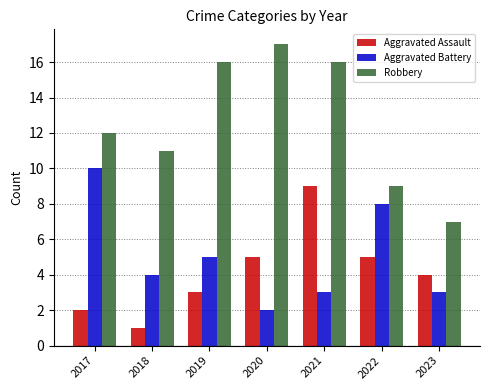

Between 2018 and 2023, which series saw the biggest shift?

Robbery